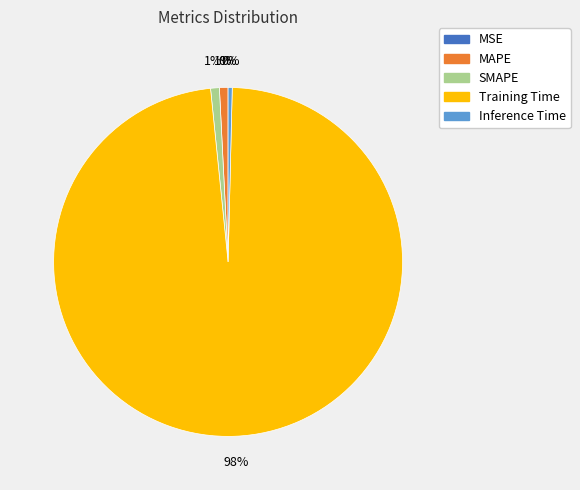

Count the number of slices in the pie.

5